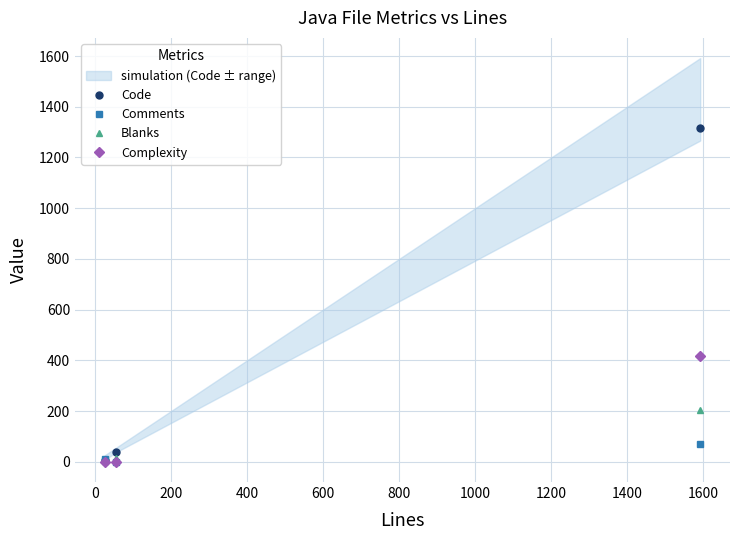

What is the value of the Blanks point at the 1st from the left?

4